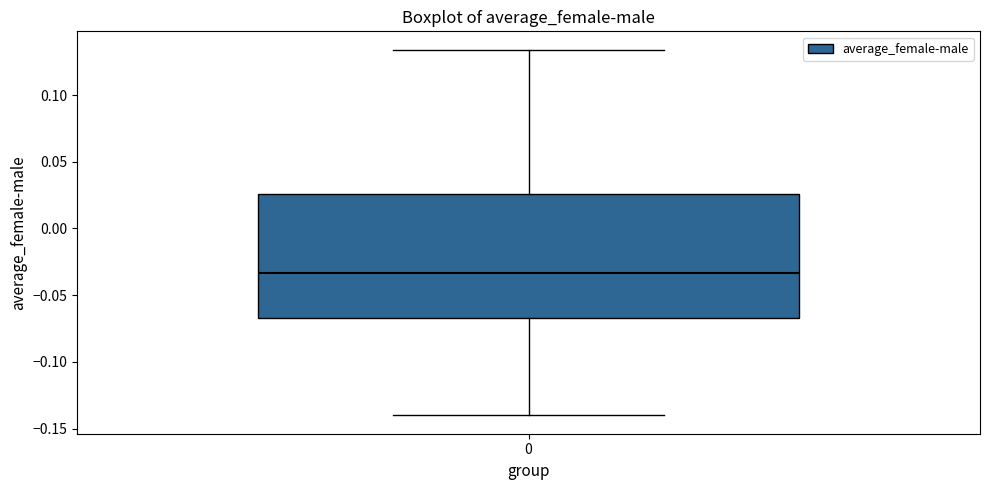

Read this box plot against the y-axis: the position of the median line, the range covered by the box, and the ends of both whiskers. The values are not printed on the chart, so give them approximately, as read against the axis.

median -0.035, box -0.065 to 0.025, whiskers -0.140 to 0.135